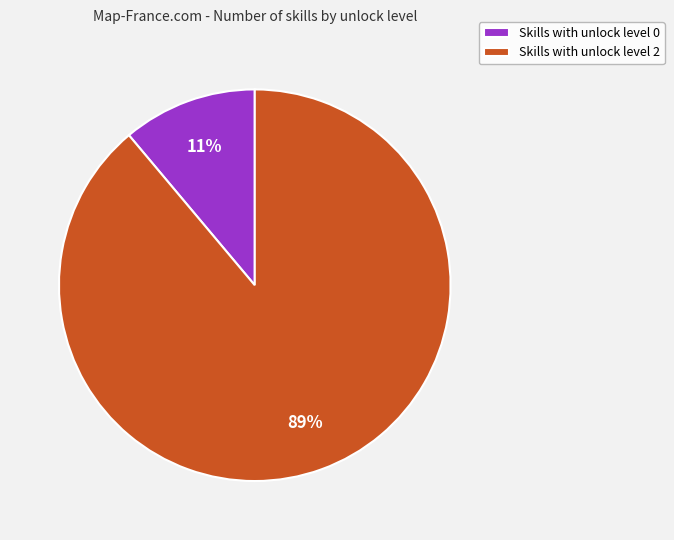

Do Skills with unlock level 2 and Skills with unlock level 0 together represent more than half of the pie?

Yes